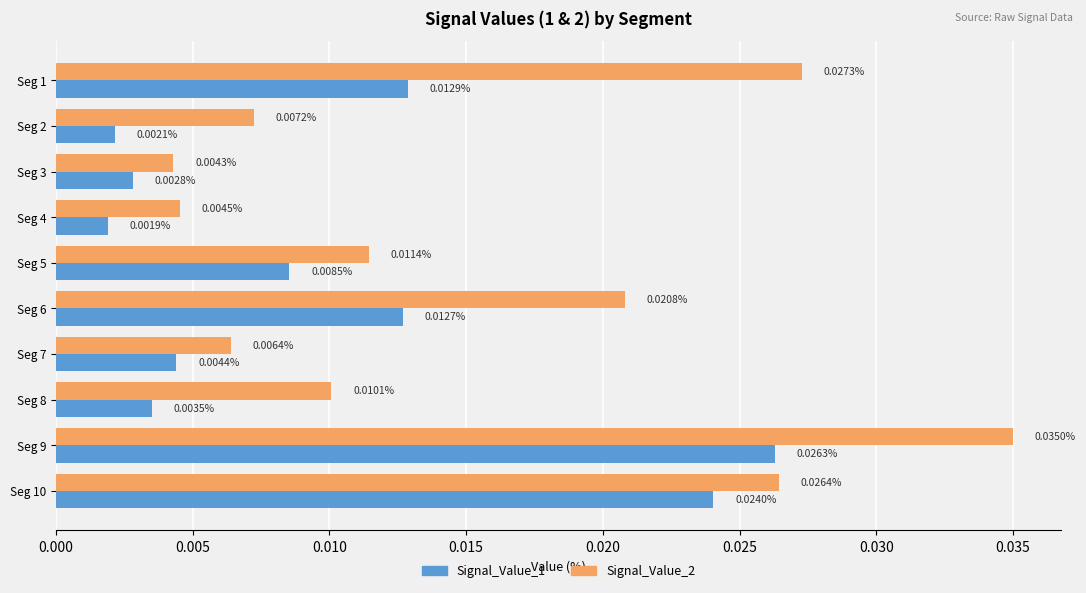

How many Signal_Value_2 values are between 0 and 1?

10